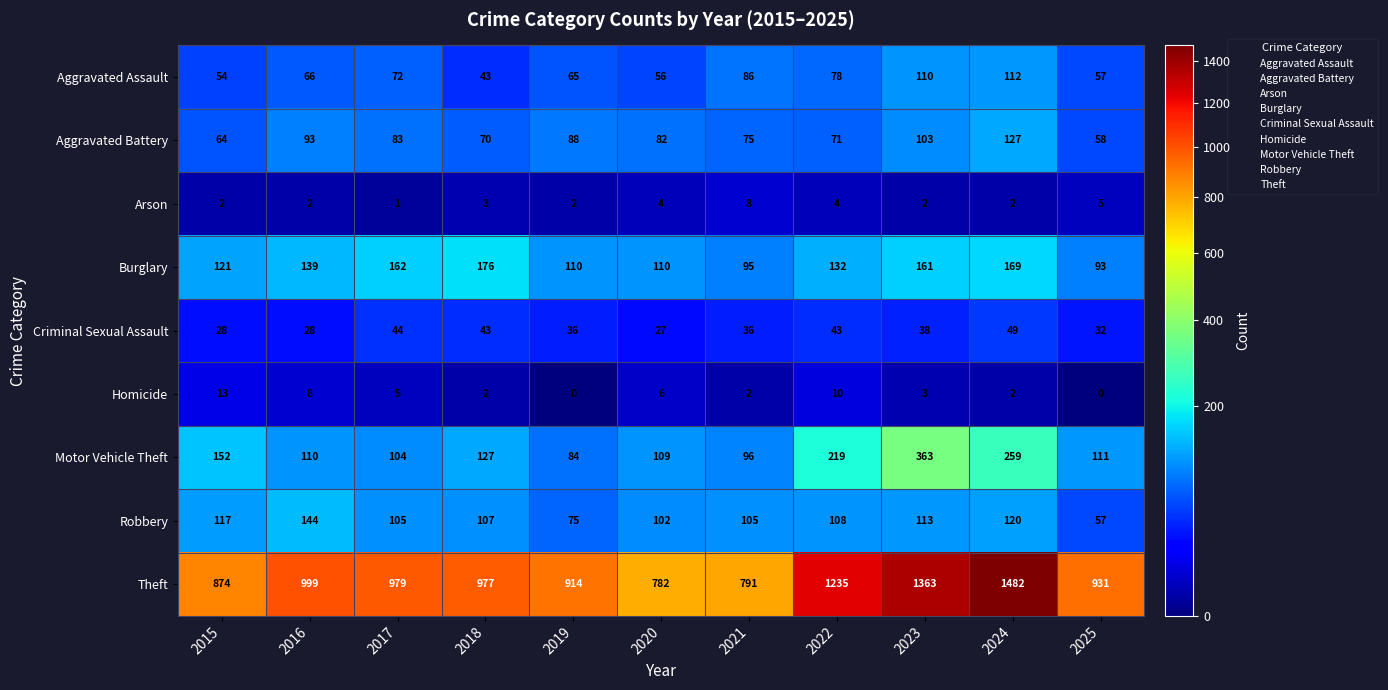

The value of Criminal Sexual Assault at 2023 is 63. True or false?

False